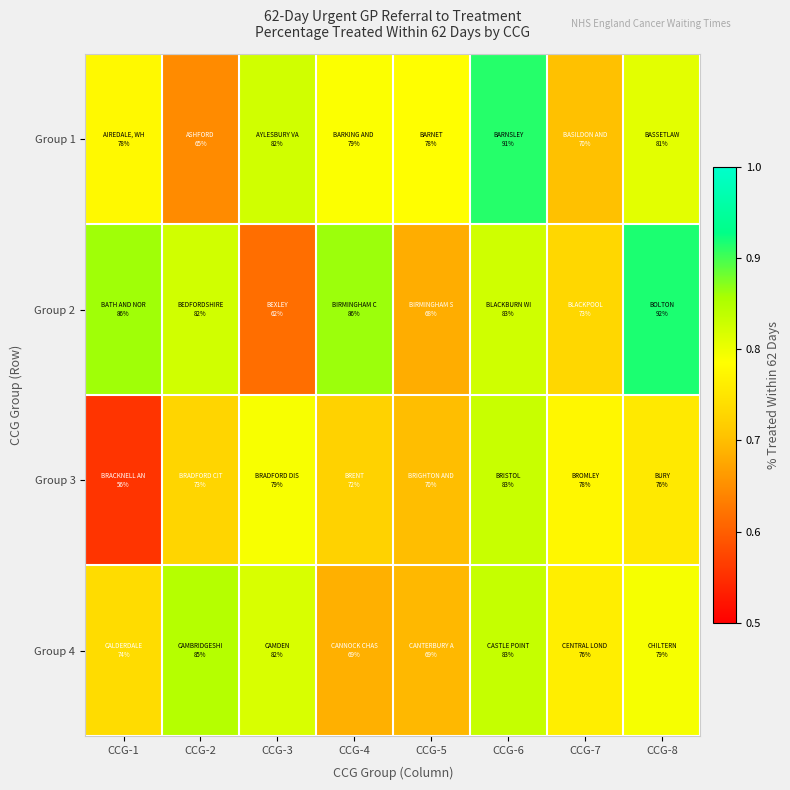

At which category does the chart reach its minimum across all series?

CCG-1